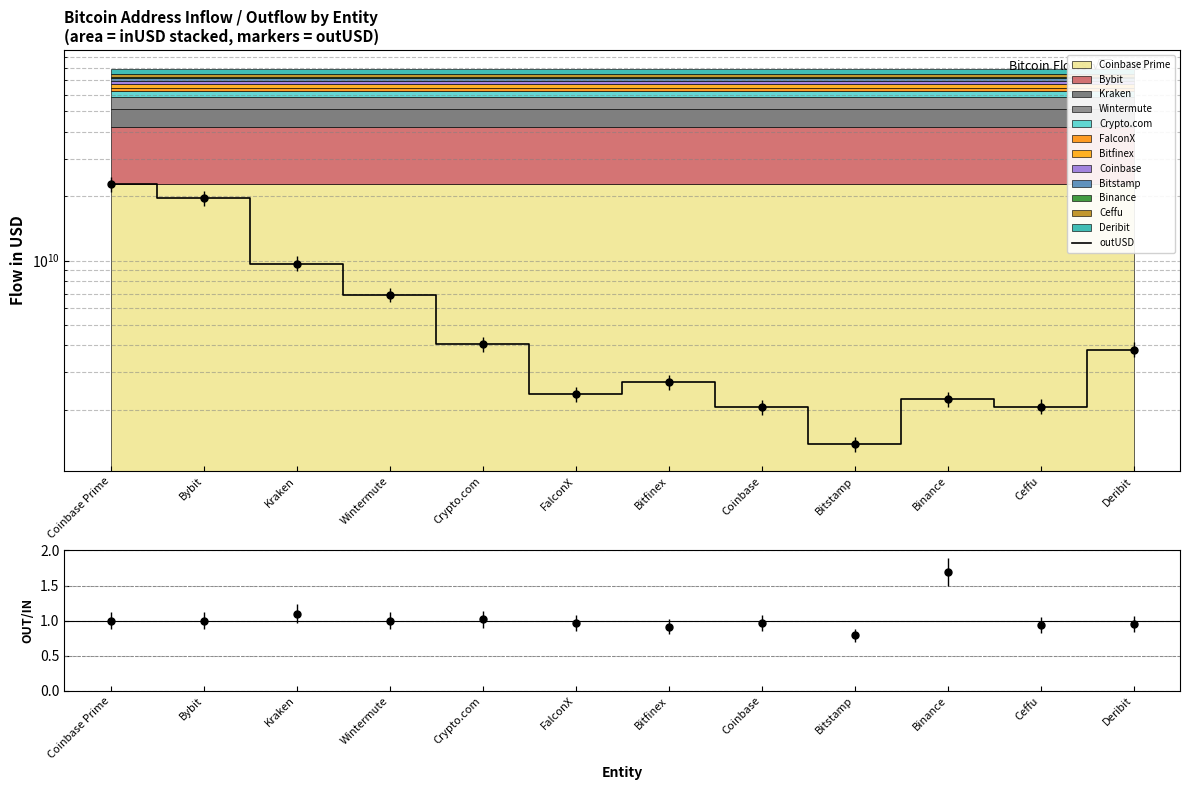

Where is the data nearest to the value 12130369565?

Kraken